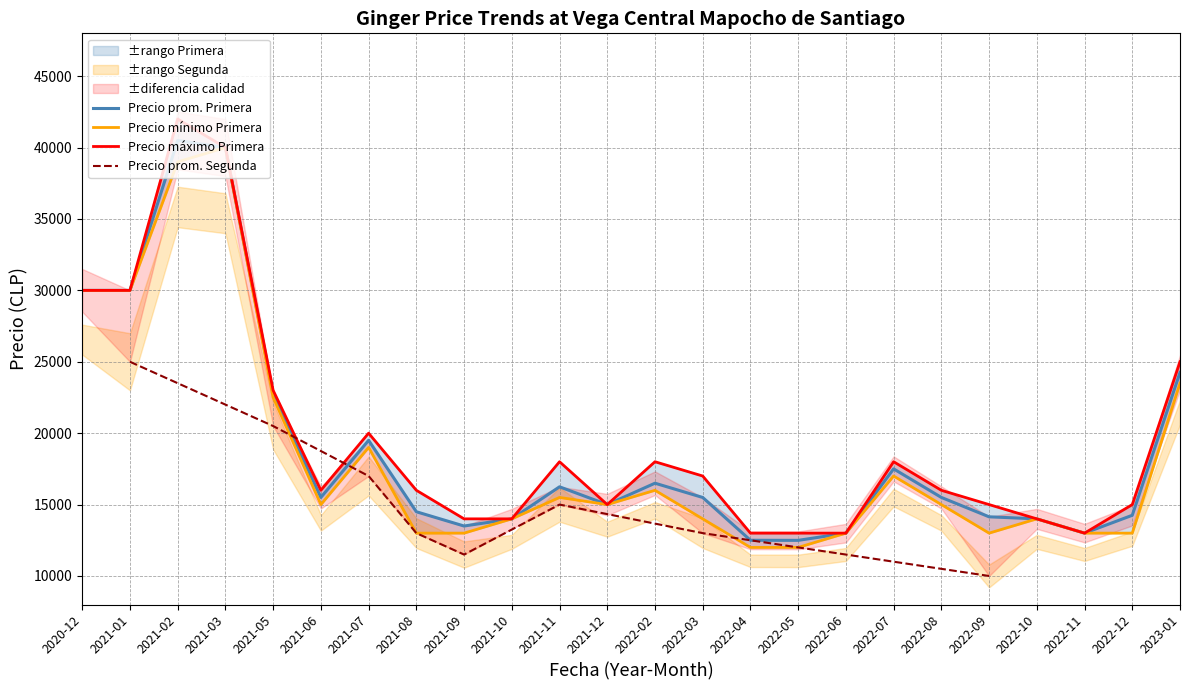

How many categories are shown in the chart?

24